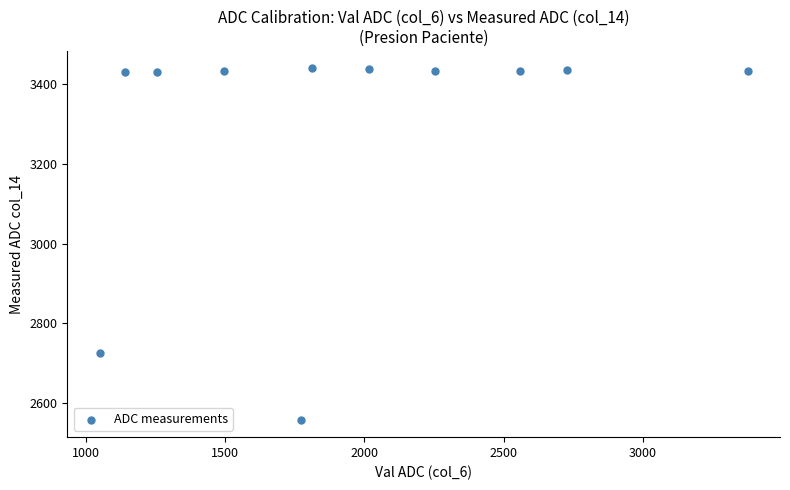

What Y value in the scatter plot is closest to 2998?

2726.2